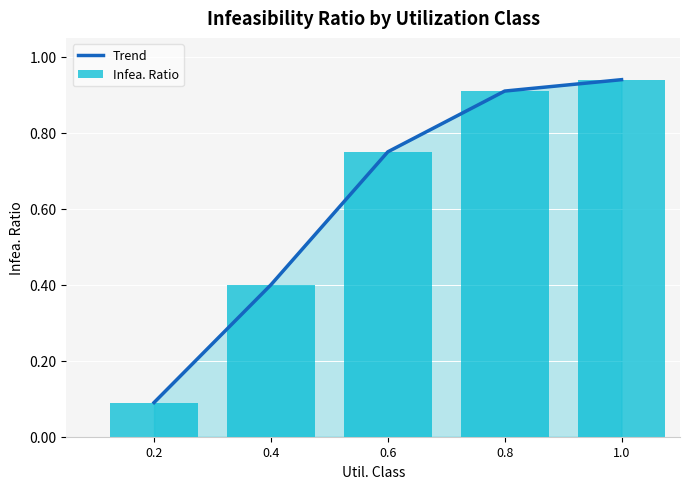

At which label is Trend closest to 0?

0.2